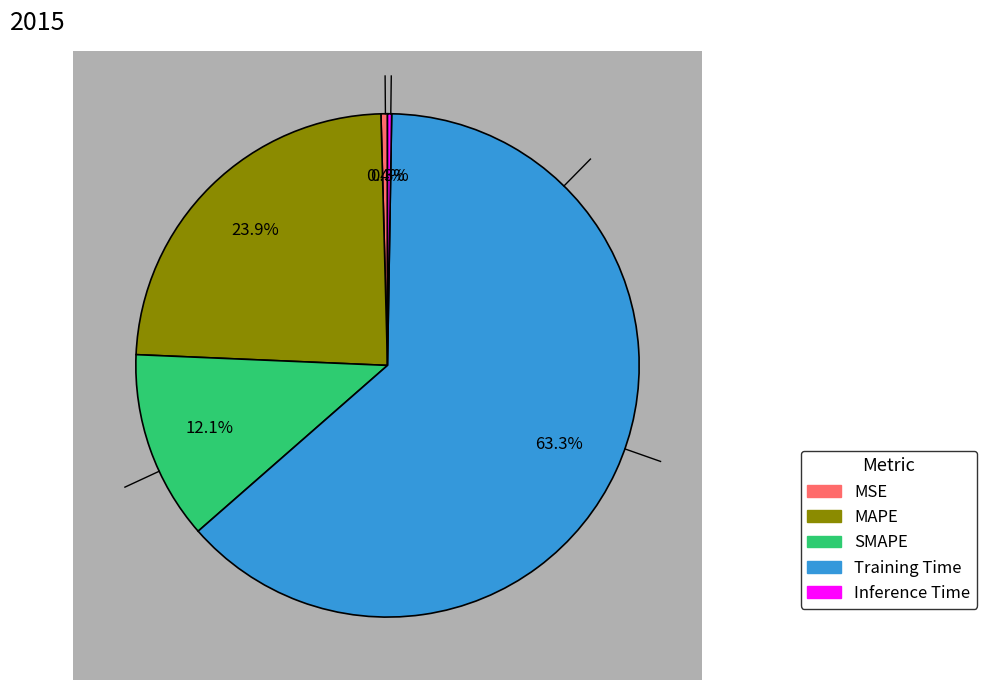

Combined, do SMAPE and Training Time account for over 50%?

Yes